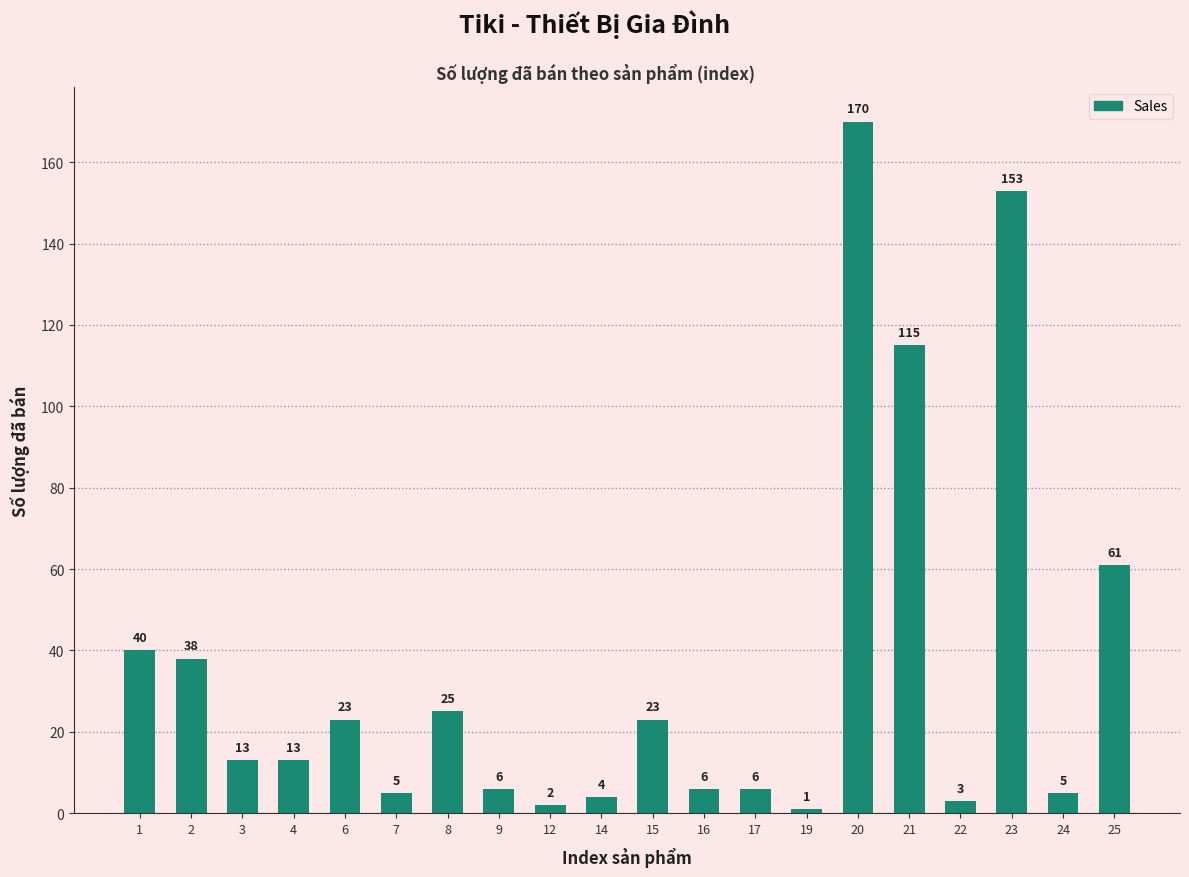

What is the average value?

36